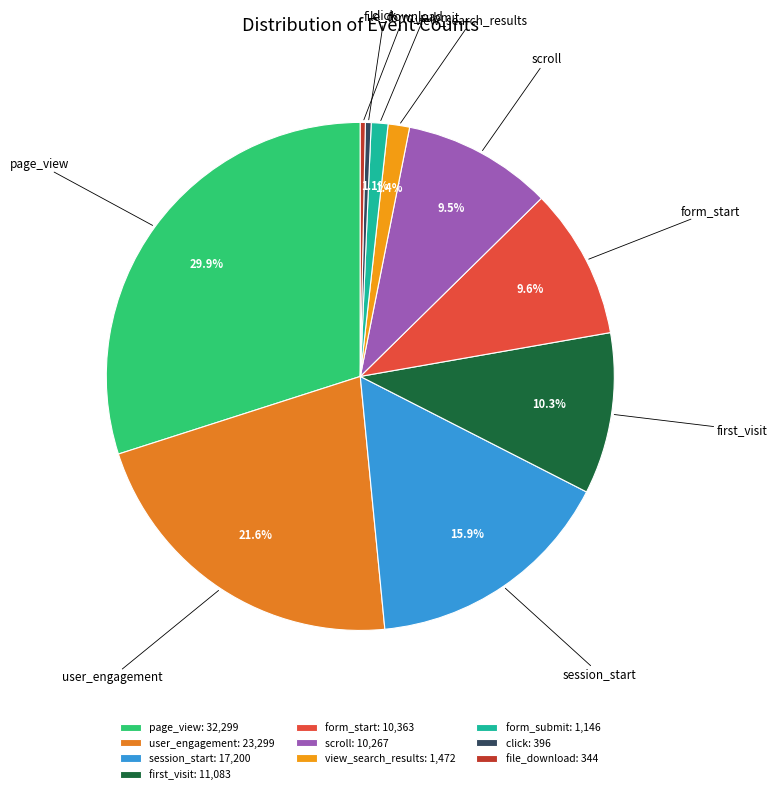

What percentage do page_view and form_start together represent?

39.5%